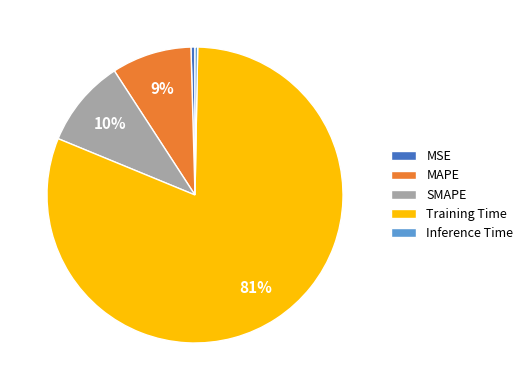

Do MSE and SMAPE together represent more than half of the pie?

No